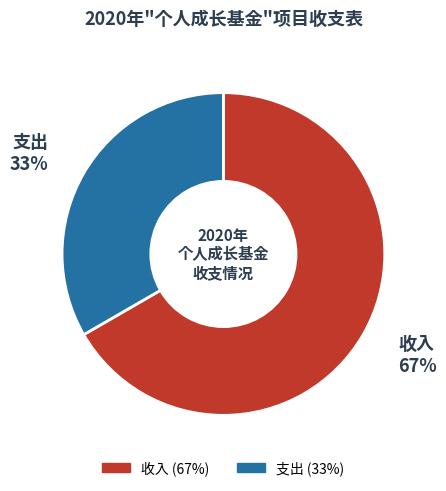

Count the number of slices in the pie.

2